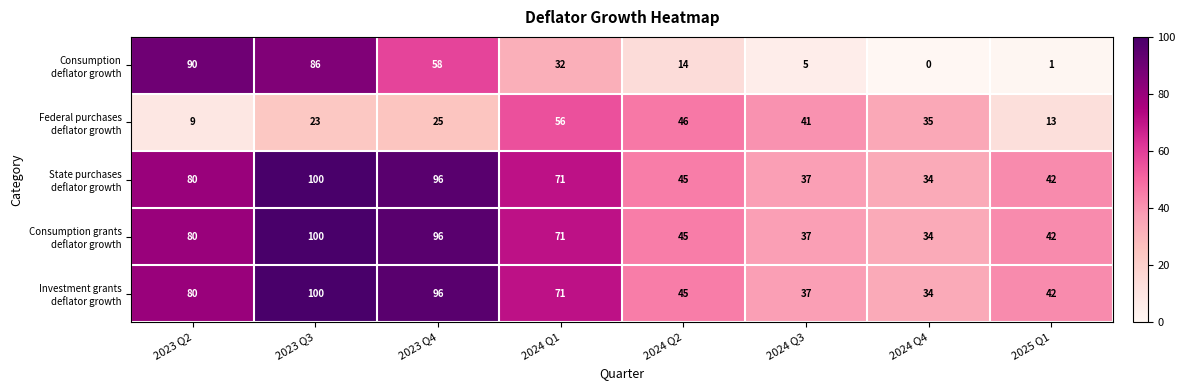

What is the spread (max minus min) of values at 2025 Q1?

41